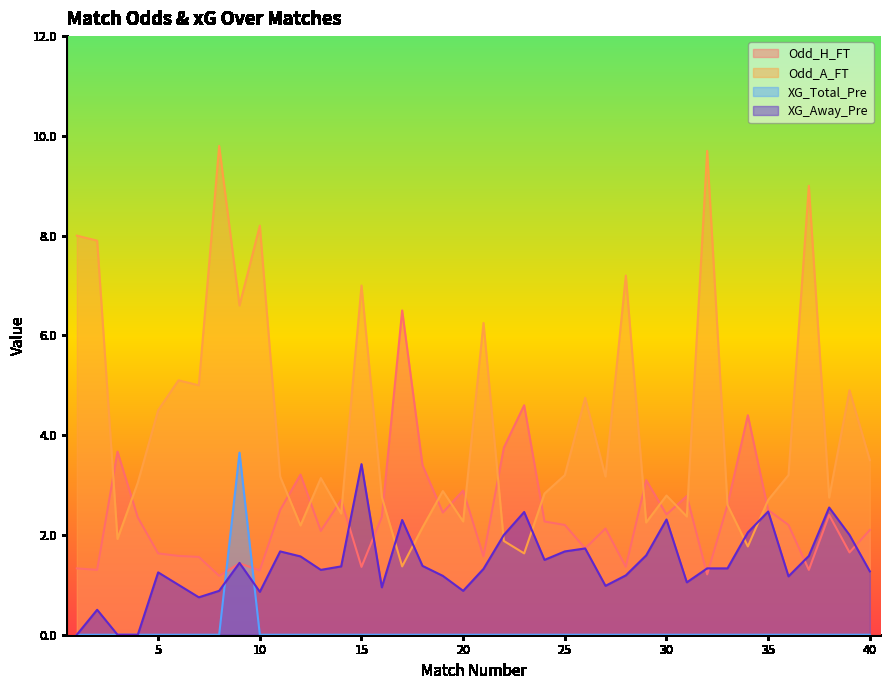

Where do Odd_H_FT and Odd_A_FT first cross each other?

2 and 3